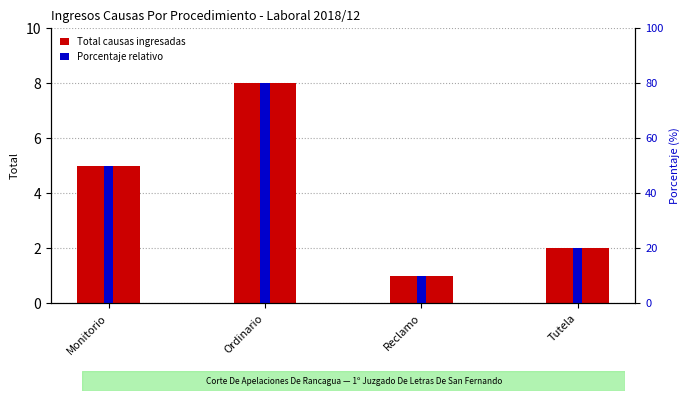

What is the approximate value of Total causas ingresadas at Ordinario?

8